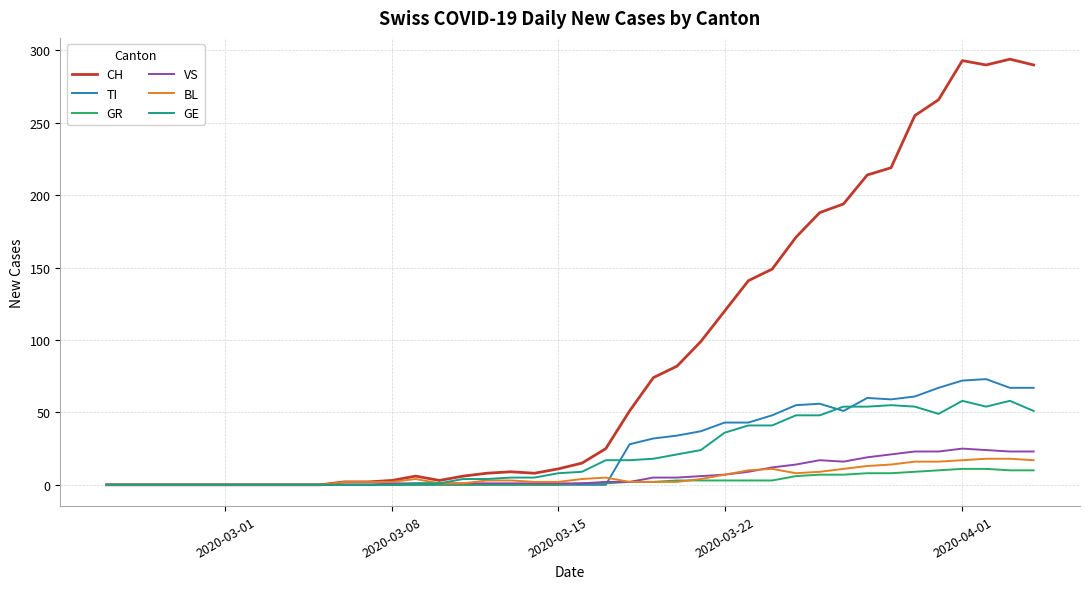

What is the greatest value displayed?

294